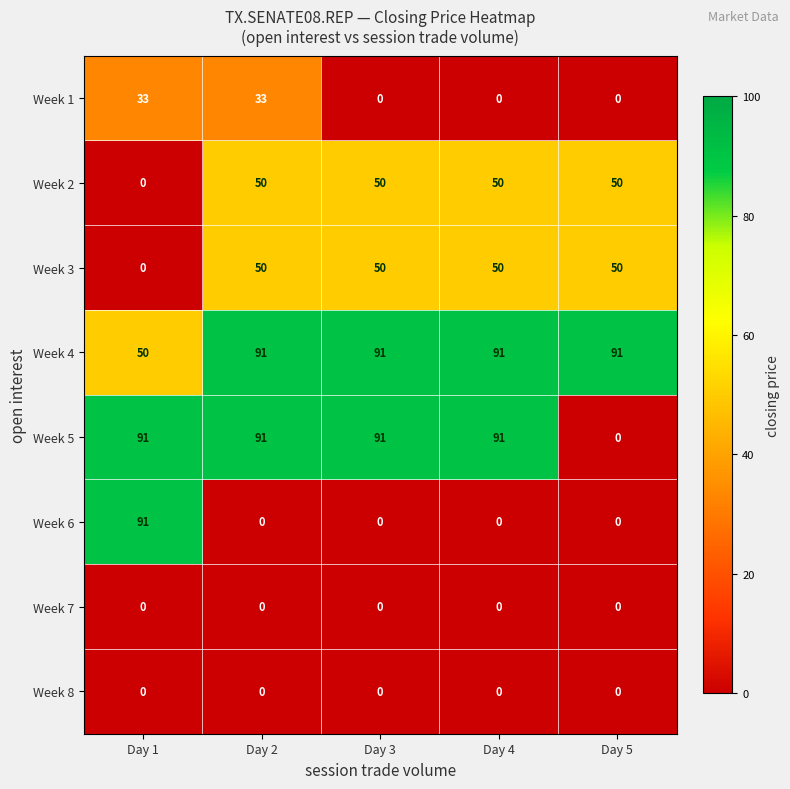

Is it true that Week 2 equals -17 at Day 1?

False